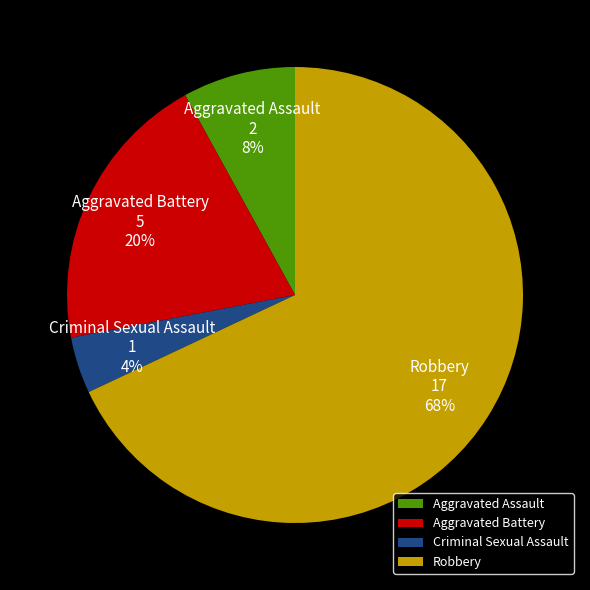

True or false: Aggravated Assault accounts for 8% of the total.

True